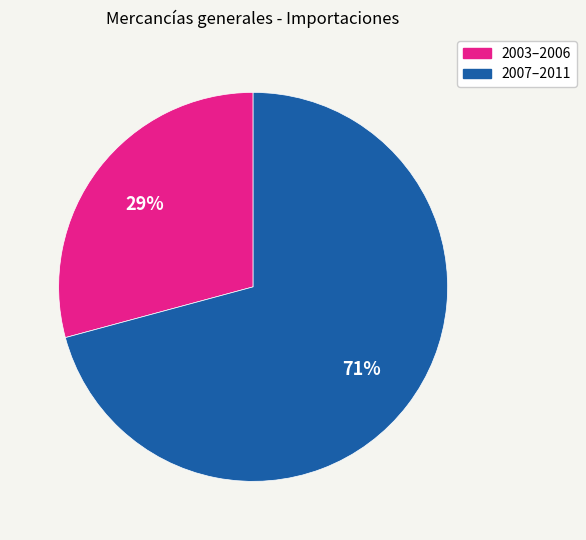

To the nearest percent, what is the difference between the largest and smallest slice percentages?

42%